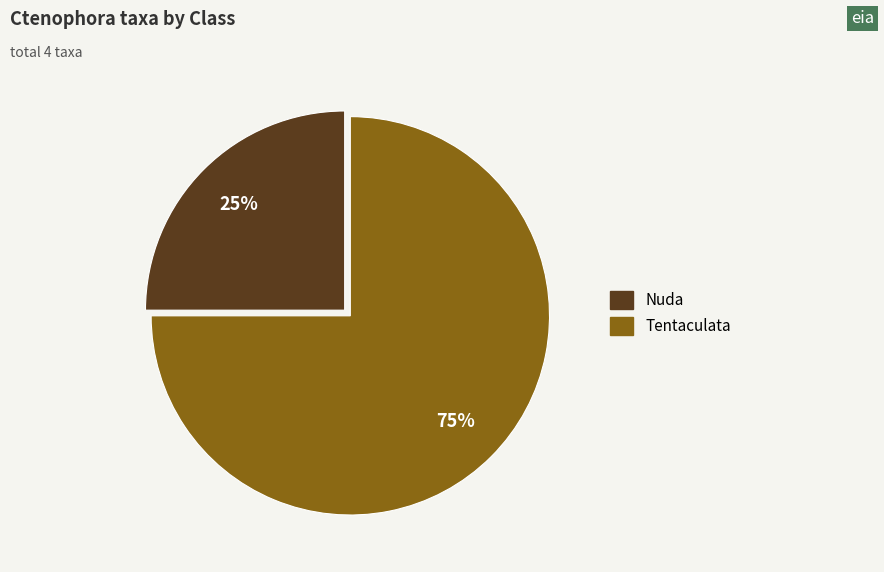

What is the largest slice in the pie chart?

Tentaculata